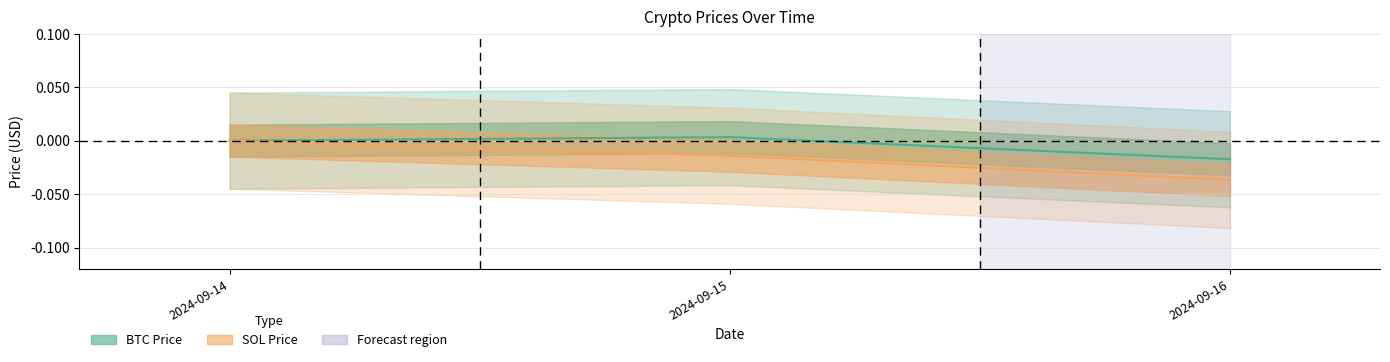

The SOL Price series shows -0.0 at 2024-09-16. True or false?

False